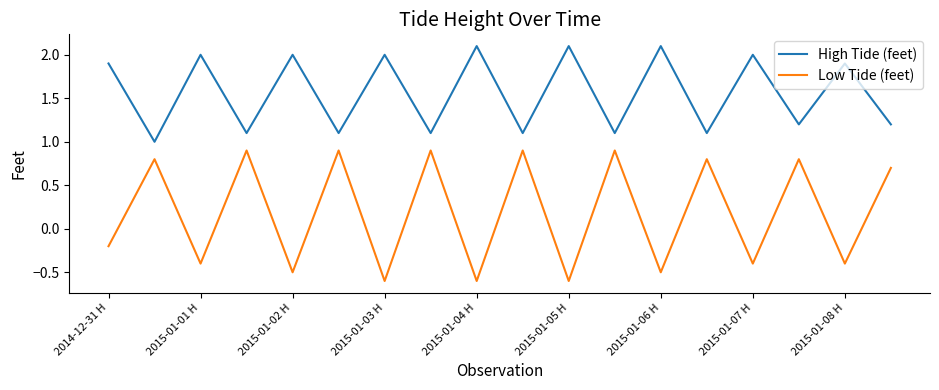

Which series has the largest total across all categories?

High Tide (feet)